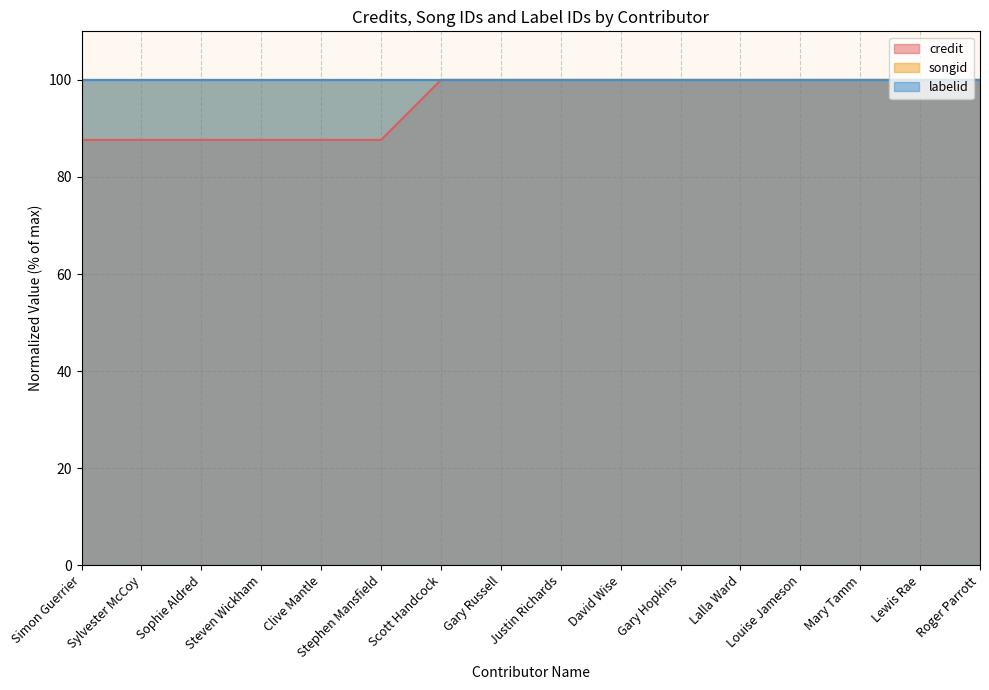

Count the number of categories in the chart.

16